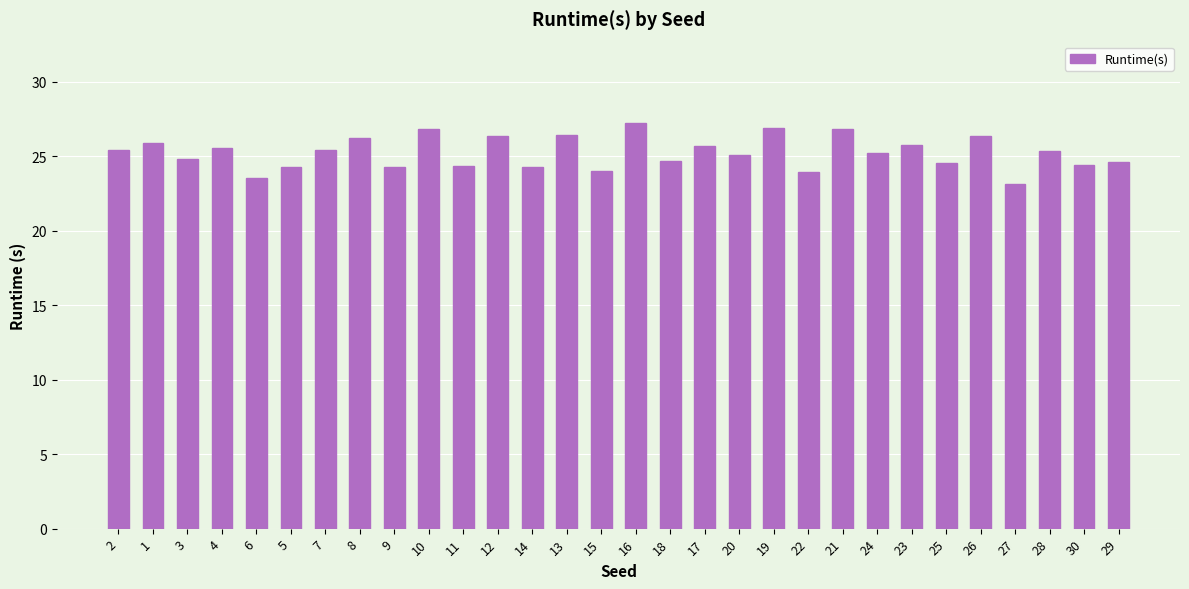

What is the difference between the values at 12 and 30?

1.9